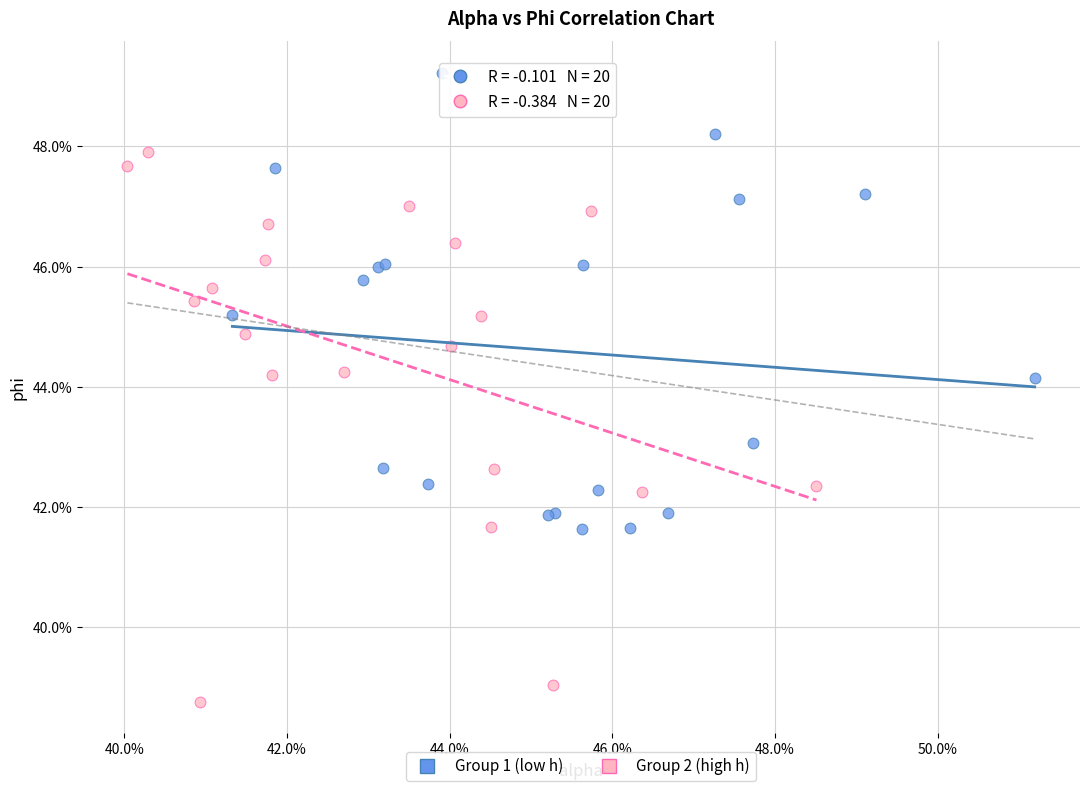

What are all the series names shown in the legend?

Group 1 (low h), Group 2 (high h)